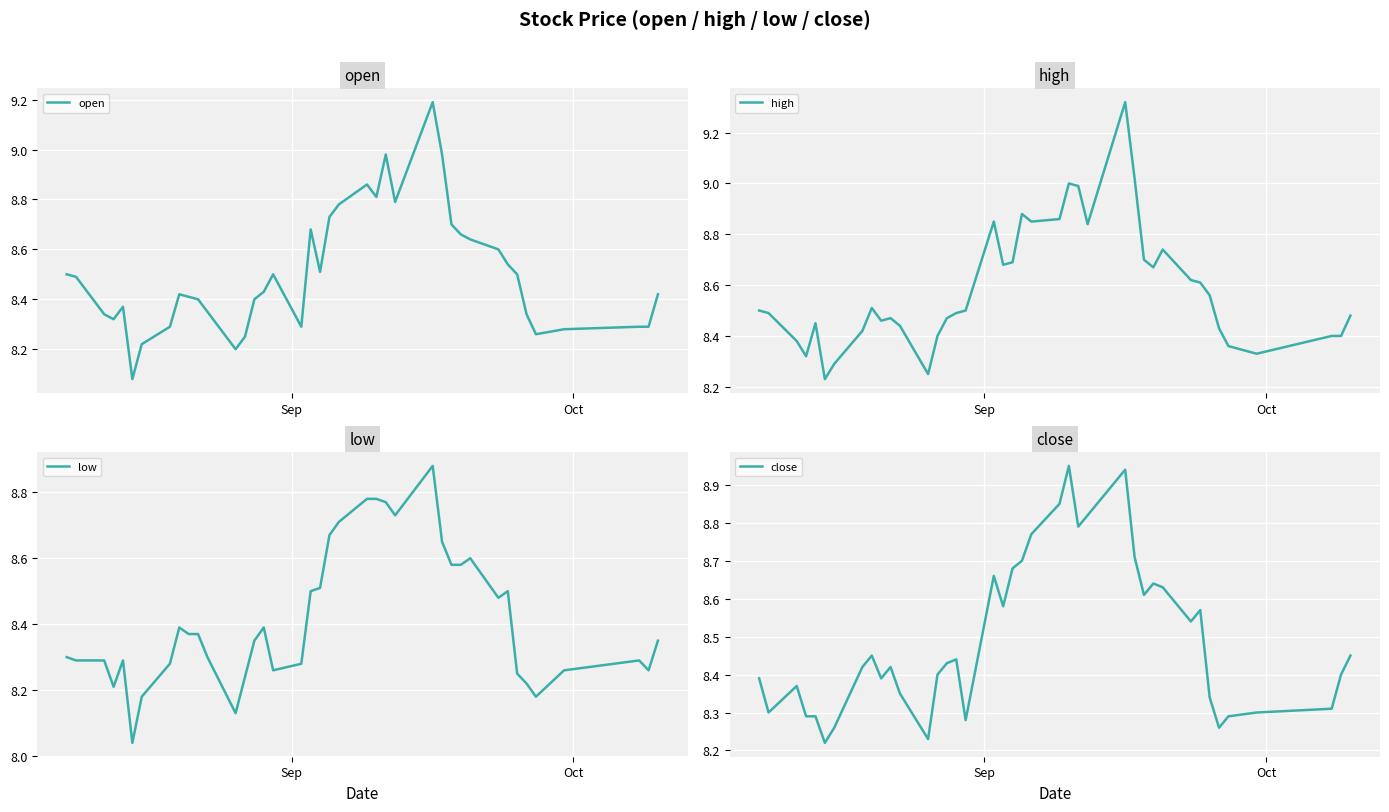

True or false: high has more than 1 points higher than both neighbors.

True